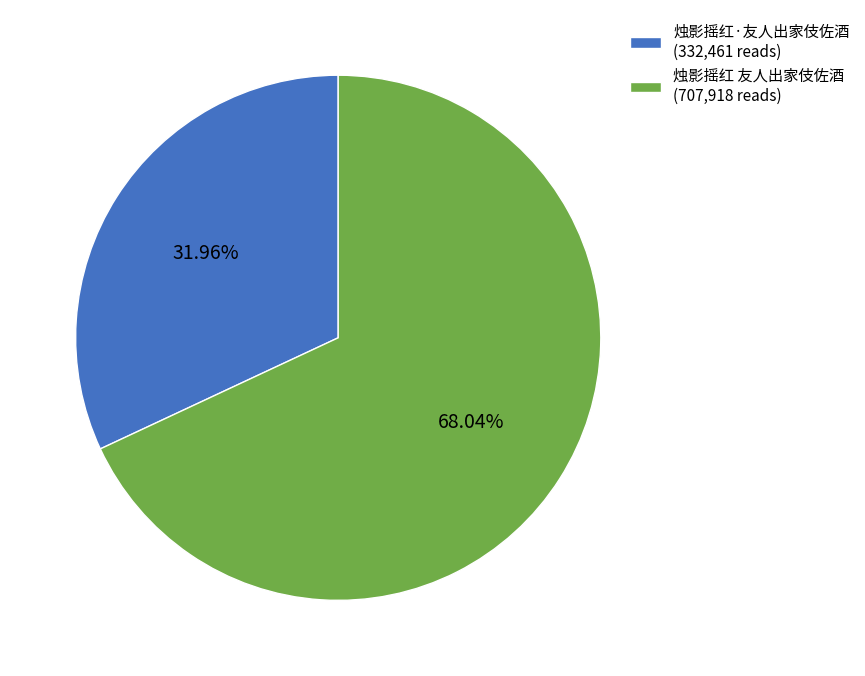

Between 烛影摇红 友人出家伎佐酒 and 烛影摇红·友人出家伎佐酒, which is larger?

烛影摇红 友人出家伎佐酒